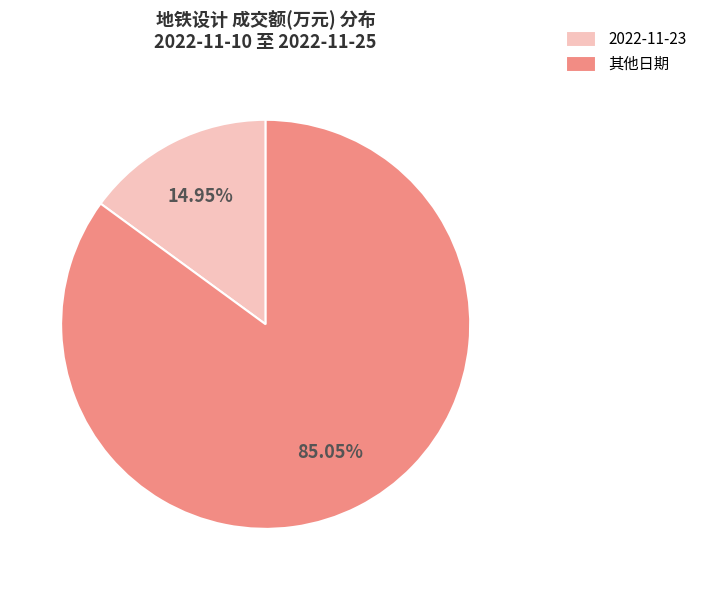

Is there any slice that represents more than half of the pie?

Yes